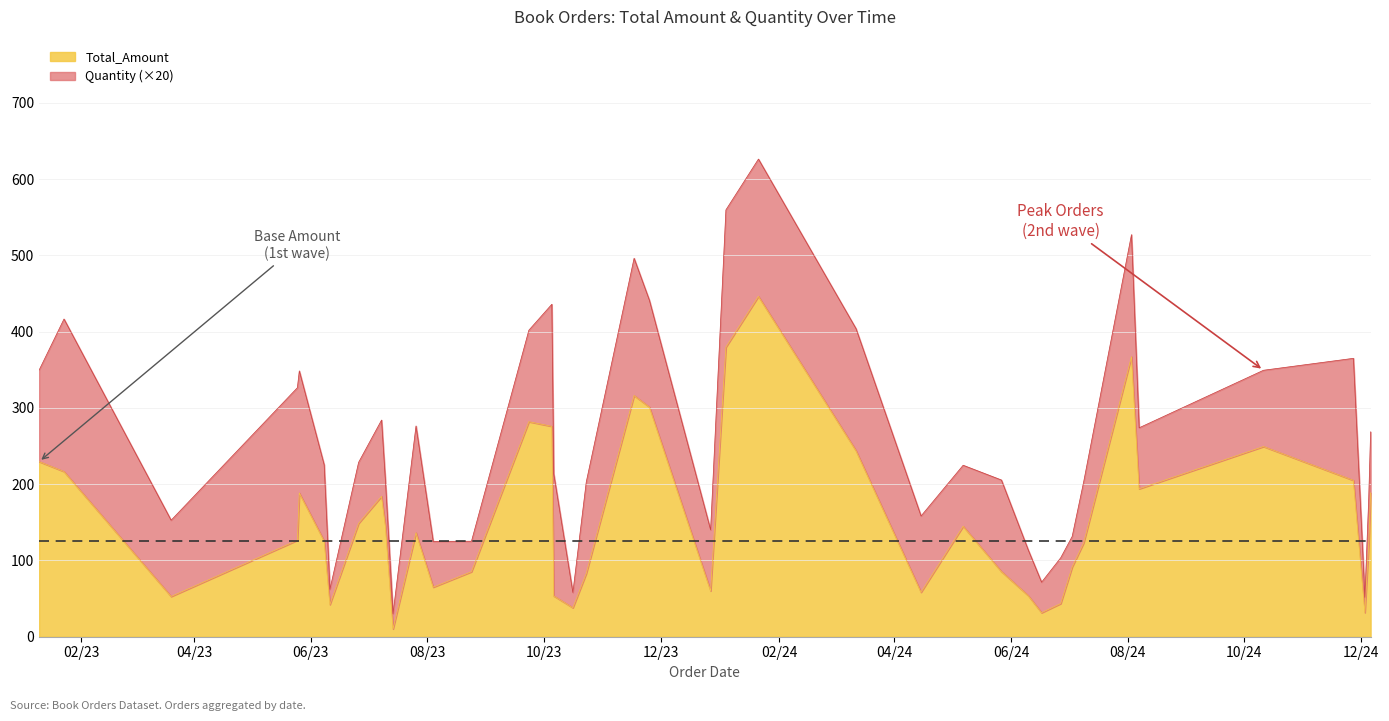

Count the number of categories in the chart.

40